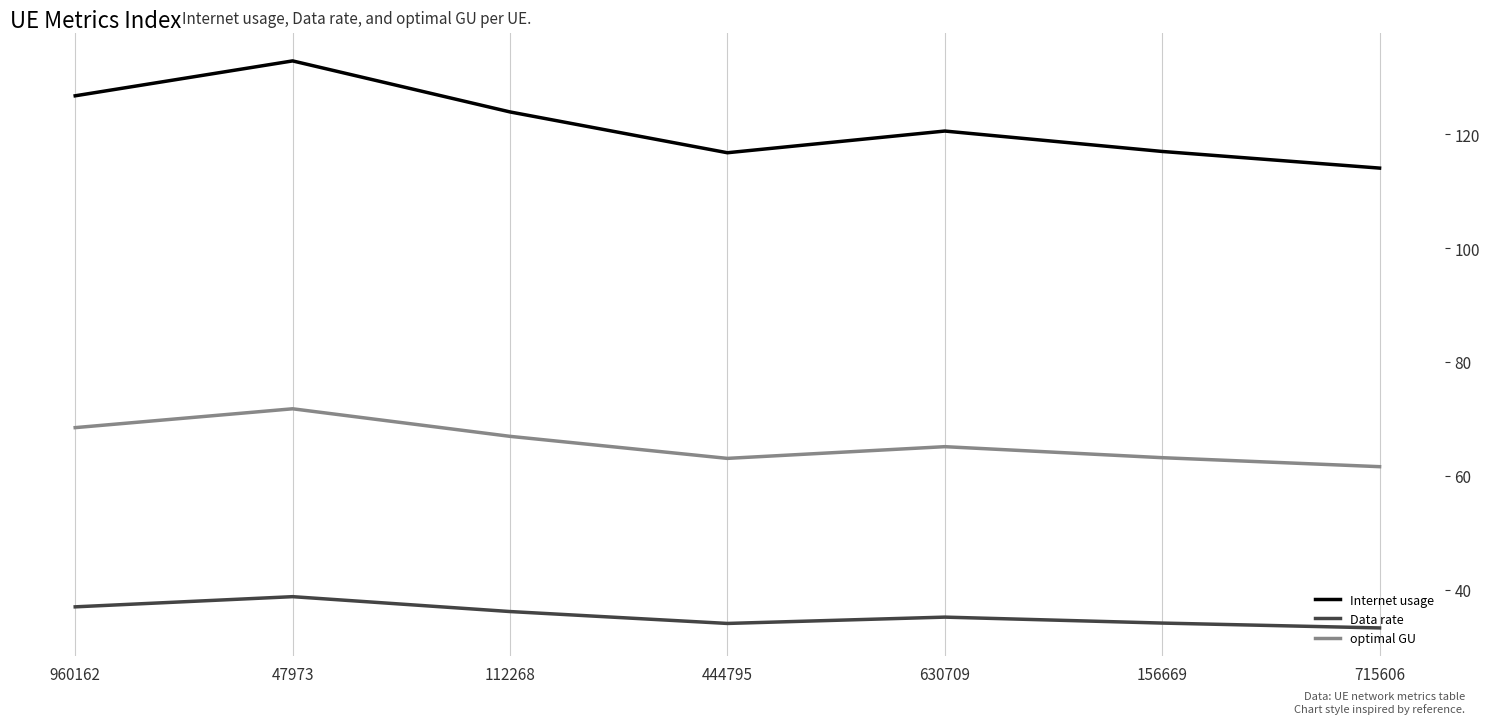

The Internet usage series shows 179.7 at 630709. True or false?

False